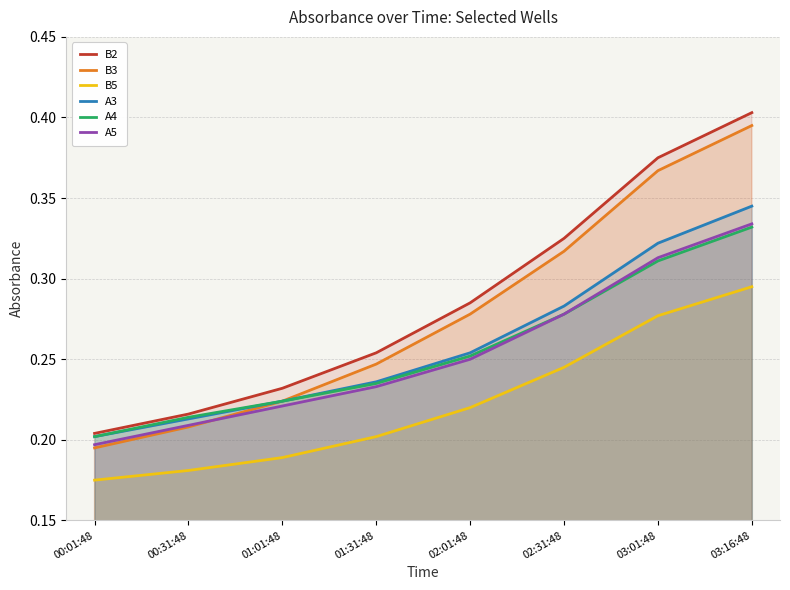

Which series has the largest total across all categories?

B2